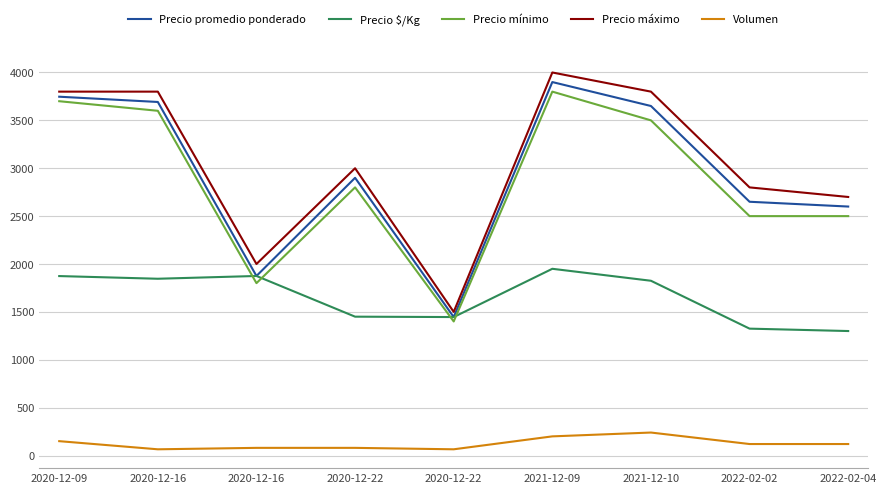

Reading left to right, list all the values displayed in this chart.

Precio promedio ponderado: 2020-12-09=3747	2020-12-16=3692	2020-12-16=1875	2020-12-22=2900	2020-12-22=1446	2021-12-09=3900	2021-12-10=3650	2022-02-02=2650	2022-02-04=2600
Precio $/Kg: 2020-12-09=1874	2020-12-16=1846	2020-12-16=1875	2020-12-22=1450	2020-12-22=1446	2021-12-09=1950	2021-12-10=1825	2022-02-02=1325	2022-02-04=1300
Precio mínimo: 2020-12-09=3700	2020-12-16=3600	2020-12-16=1800	2020-12-22=2800	2020-12-22=1400	2021-12-09=3800	2021-12-10=3500	2022-02-02=2500	2022-02-04=2500
Precio máximo: 2020-12-09=3800	2020-12-16=3800	2020-12-16=2000	2020-12-22=3000	2020-12-22=1500	2021-12-09=4000	2021-12-10=3800	2022-02-02=2800	2022-02-04=2700
Volumen: 2020-12-09=150	2020-12-16=65	2020-12-16=80	2020-12-22=80	2020-12-22=65	2021-12-09=200	2021-12-10=240	2022-02-02=120	2022-02-04=120